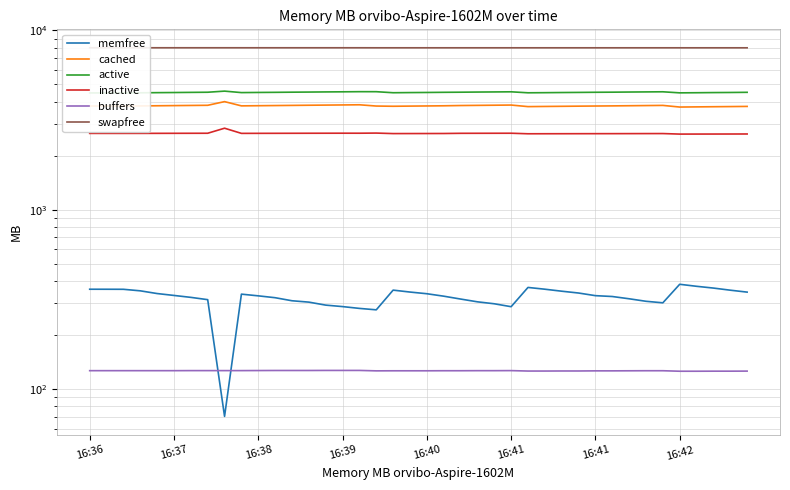

What is the greatest value displayed?

8000.9